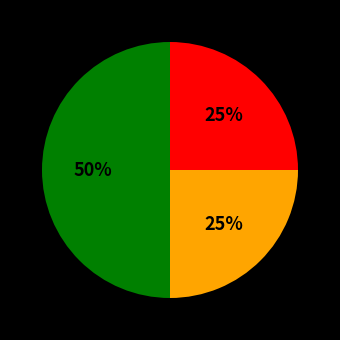

To the nearest percent, what is the difference between the largest and smallest slice percentages?

25%